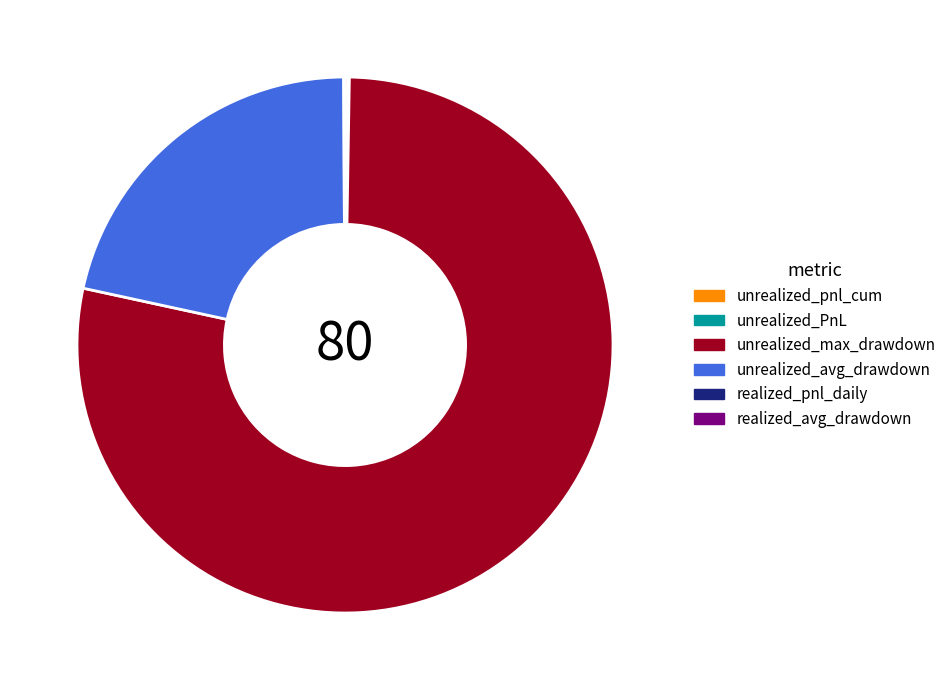

What is the majority slice?

unrealized_max_drawdown